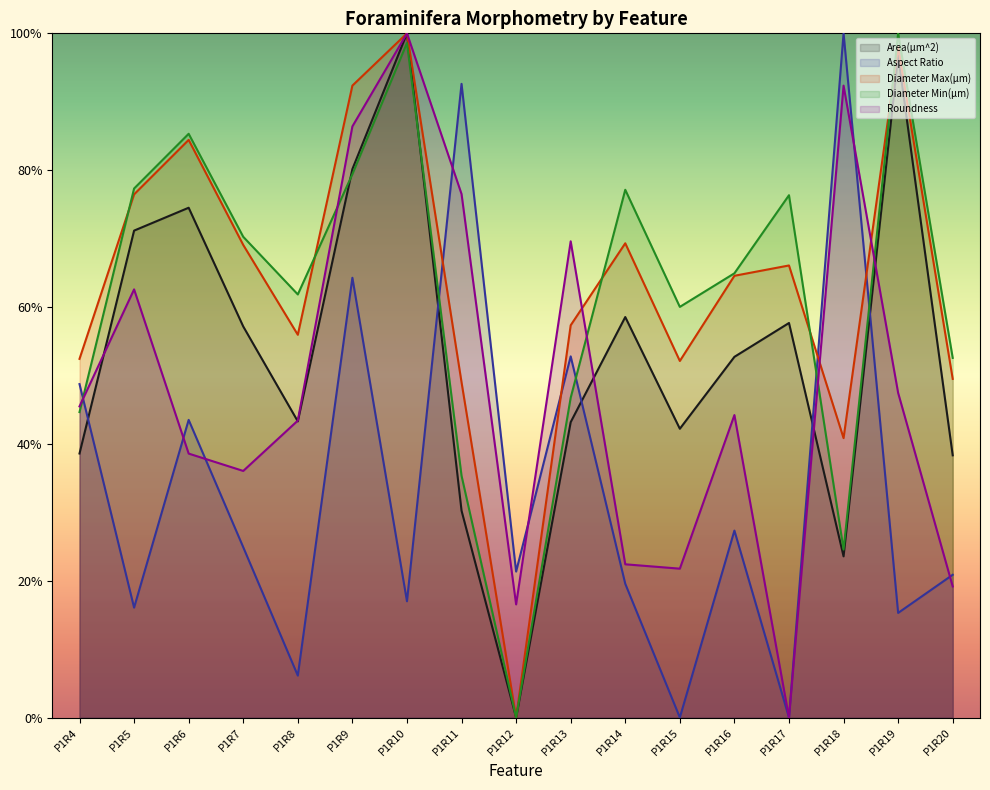

The Roundness series shows 0.8 at P1R16. True or false?

False